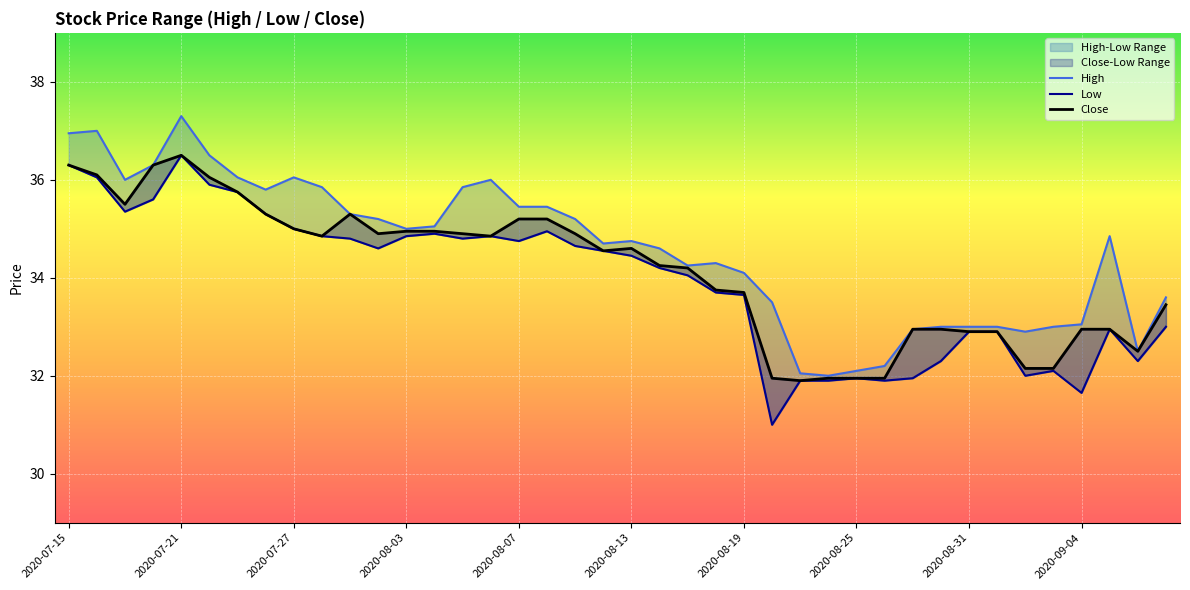

At how many categories does at least one series exceed 36?

7